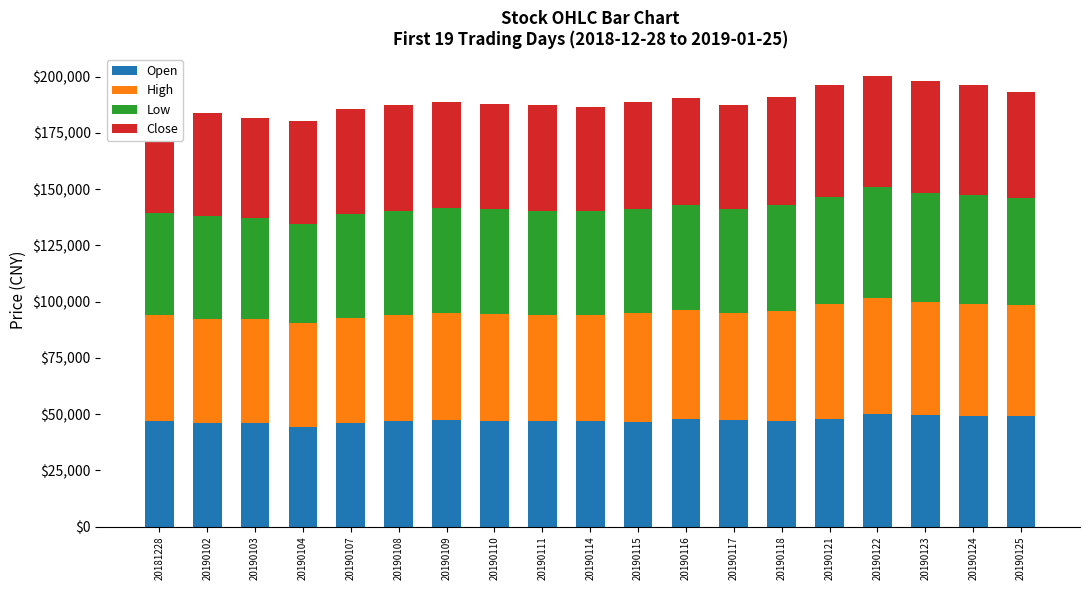

True or false: Open has a value of 46300.0 at 20190115.

True